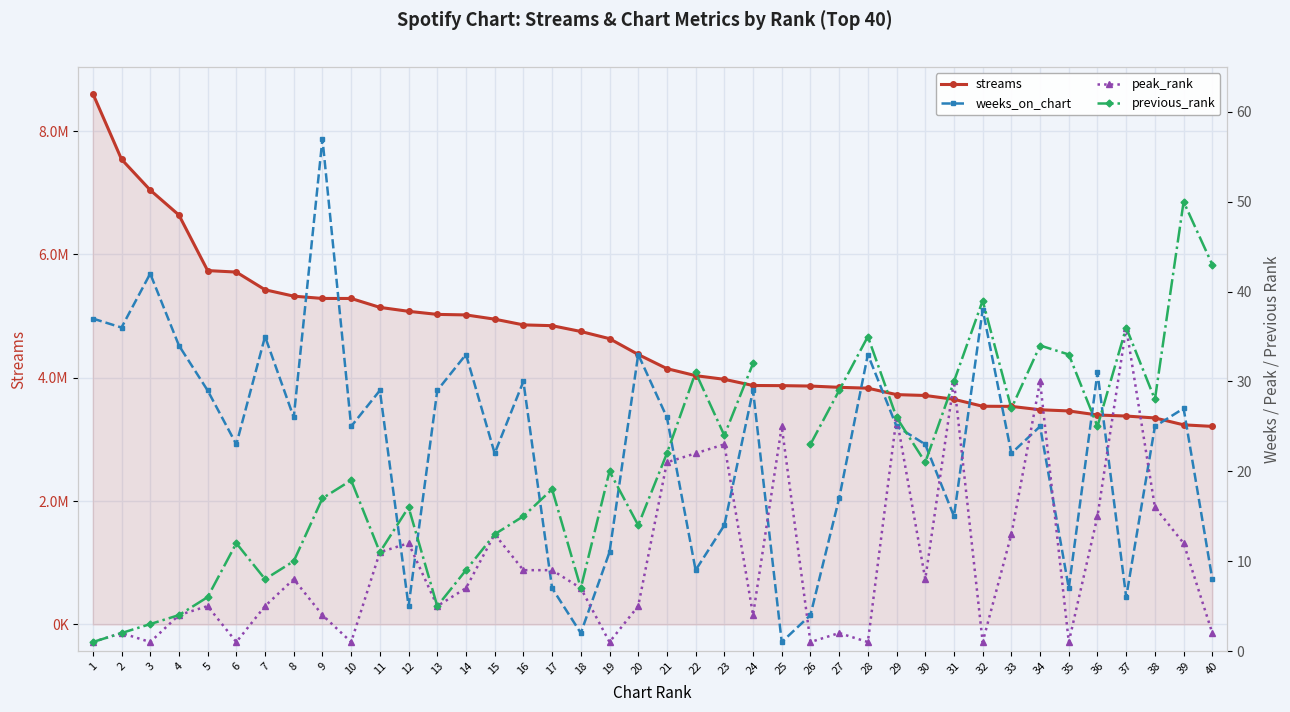

Does the chart display data point markers on the line(s)?

Yes